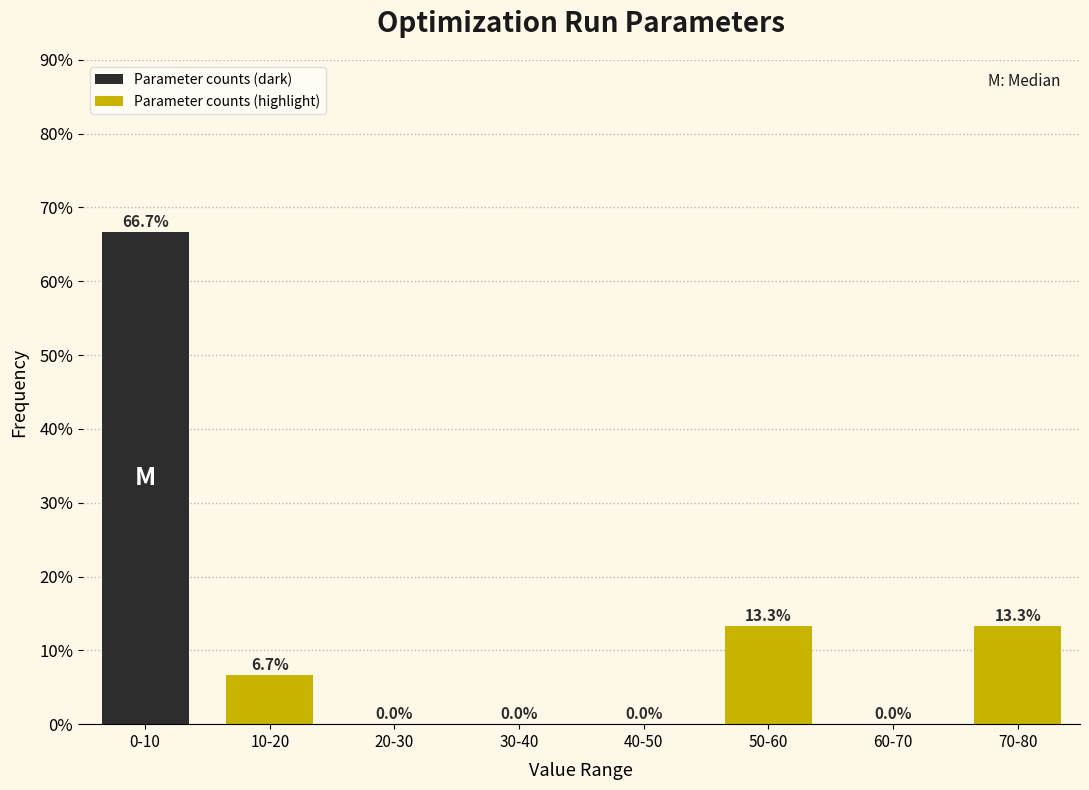

At which label does Parameter counts (highlight) first exceed 13?

40-50